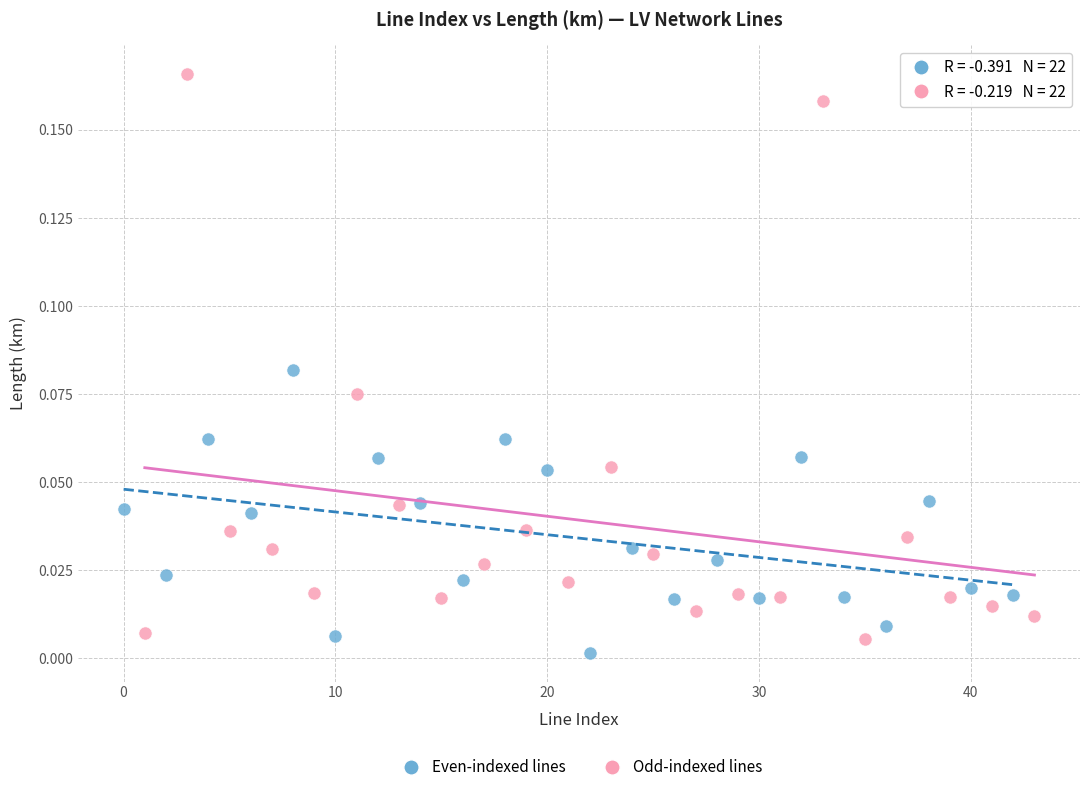

Which series reaches the maximum Y coordinate?

Odd-indexed lines